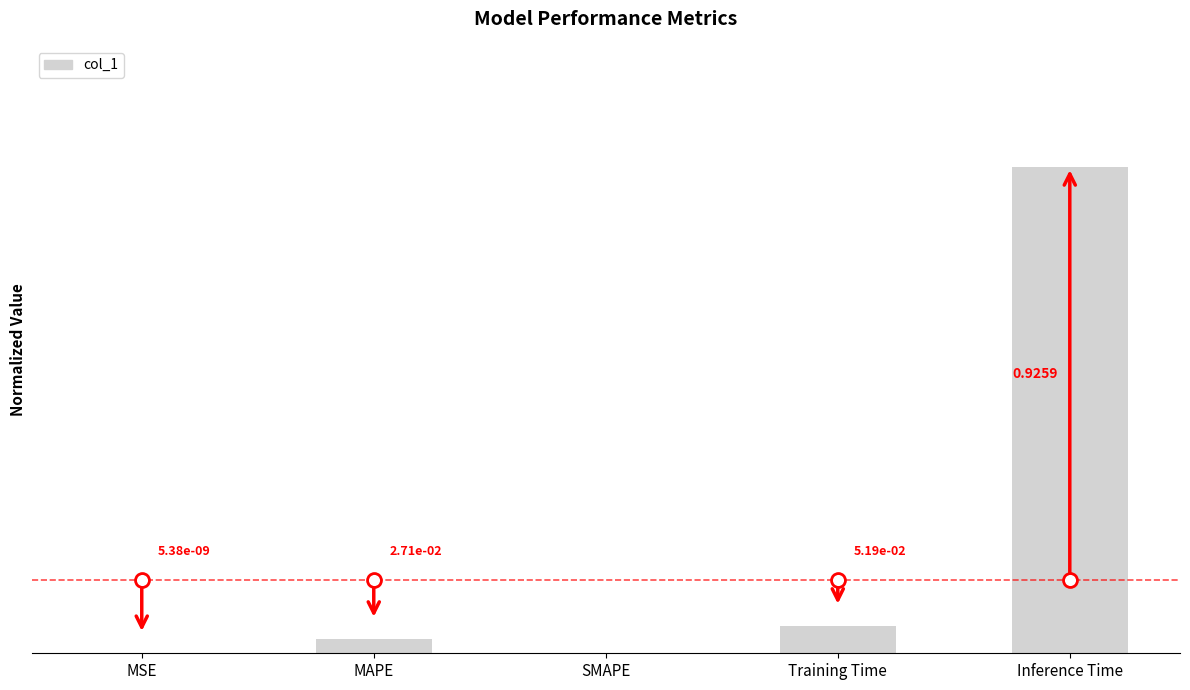

Which category has the highest value across all series?

Inference Time